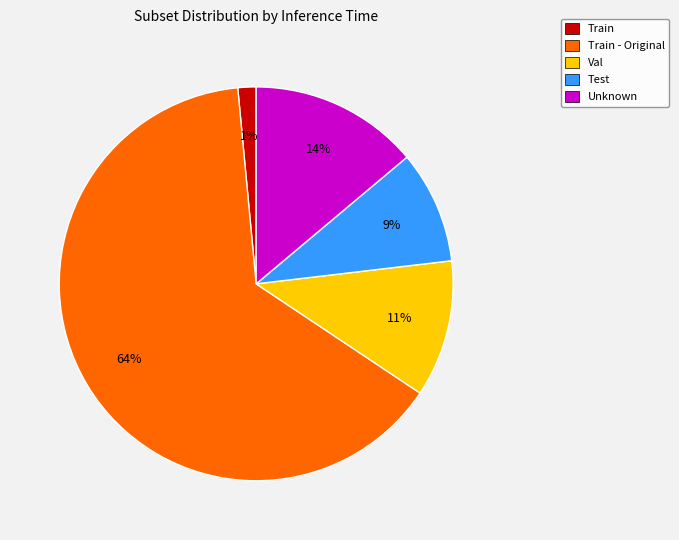

Which slice represents more than half of the pie?

Train - Original